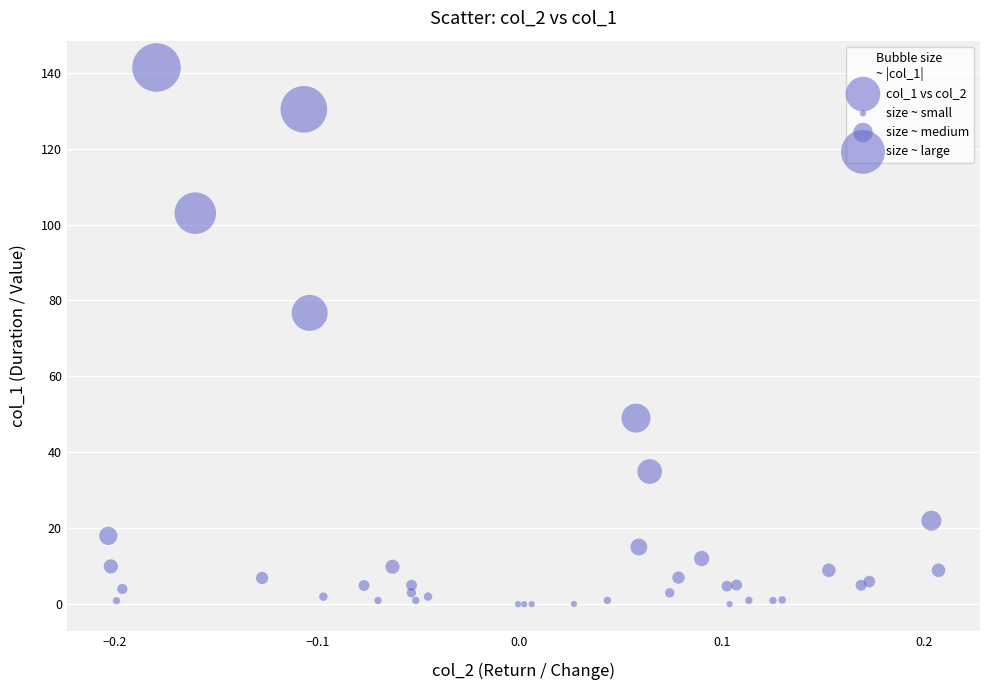

What Y value in the scatter plot is closest to 70?

76.7